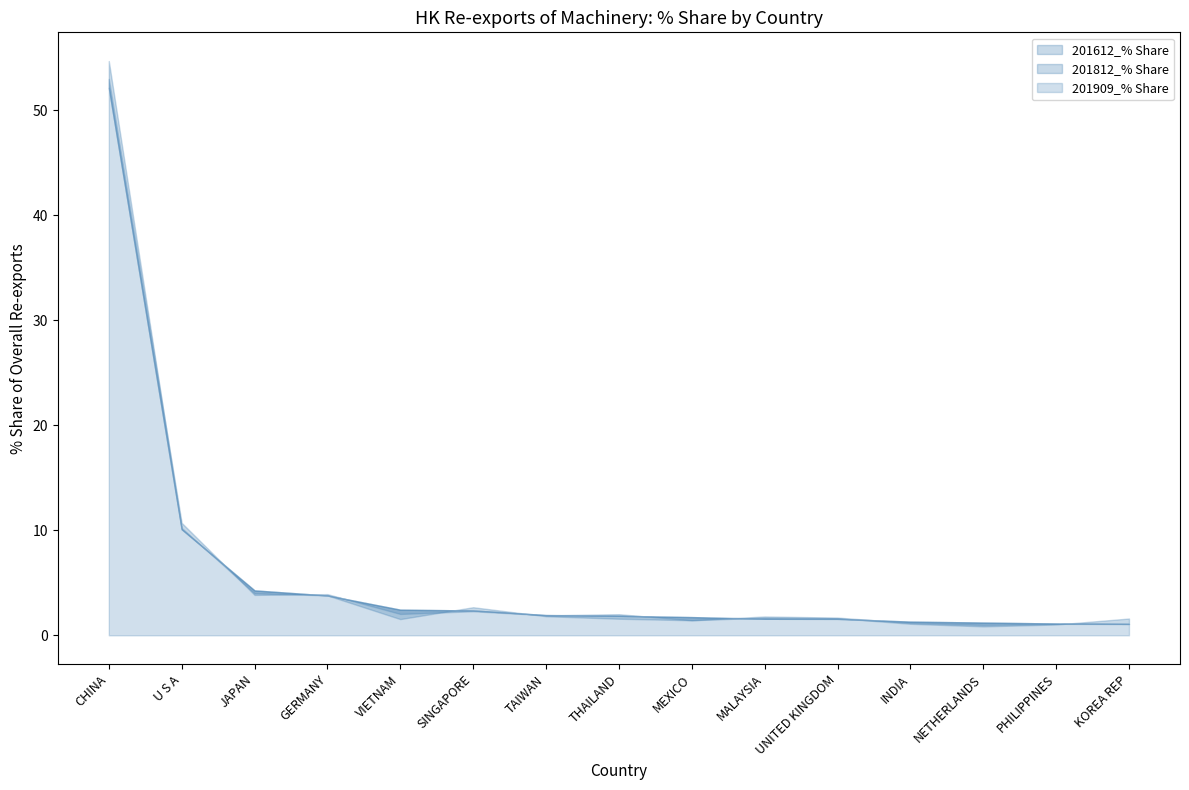

What is the average value of the 201909_val series?

5.9